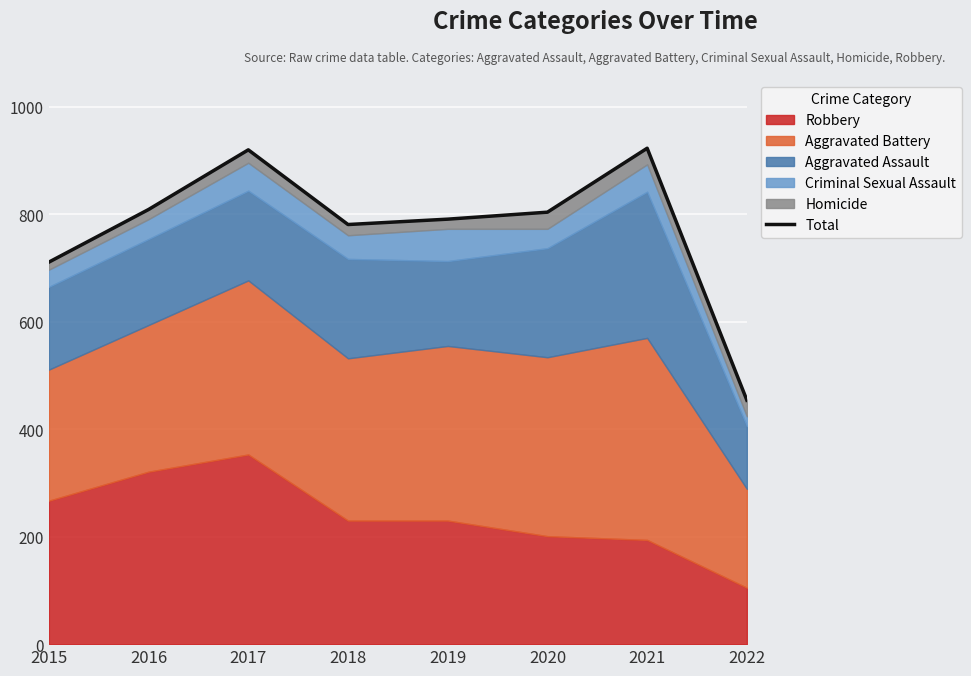

Rank the categories by value from highest to lowest.

2021, 2017, 2016, 2020, 2019, 2018, 2015, 2022